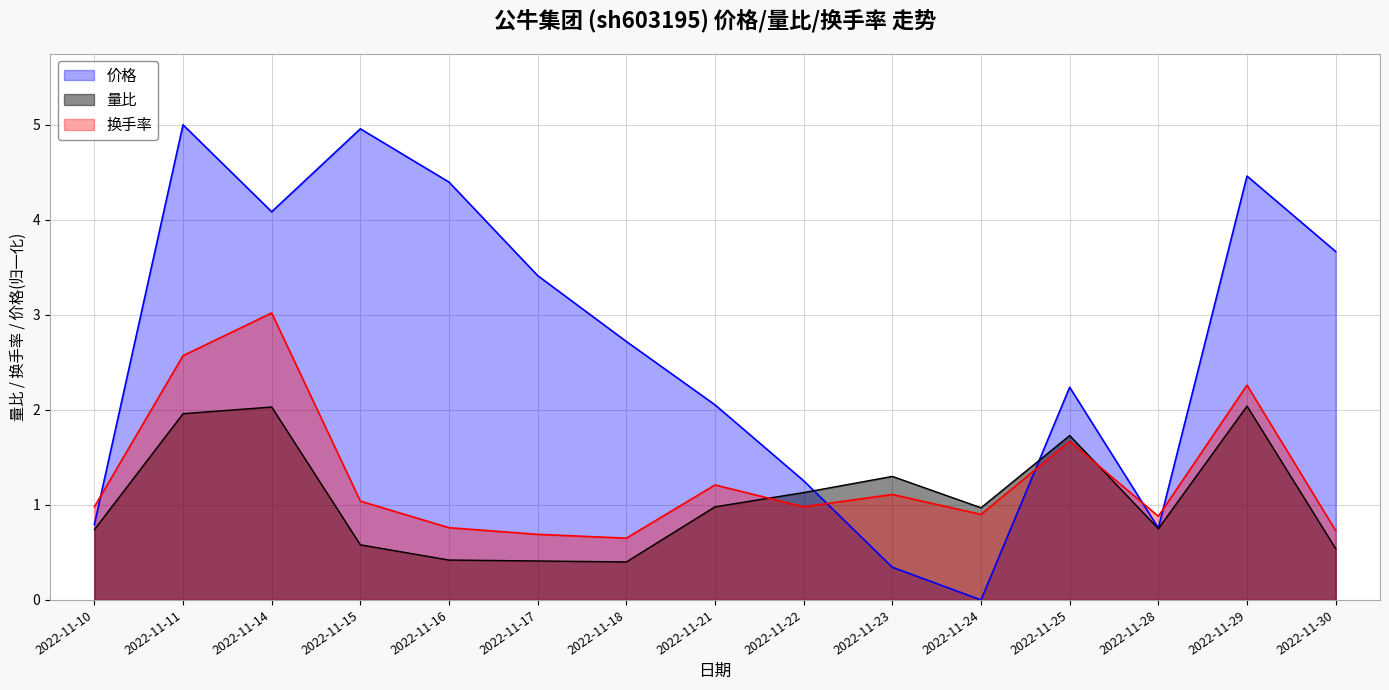

List the labels in order of 量比 value, smallest first.

2022-11-18, 2022-11-17, 2022-11-16, 2022-11-30, 2022-11-15, 2022-11-10, 2022-11-28, 2022-11-24, 2022-11-21, 2022-11-22, 2022-11-23, 2022-11-25, 2022-11-11, 2022-11-14, 2022-11-29